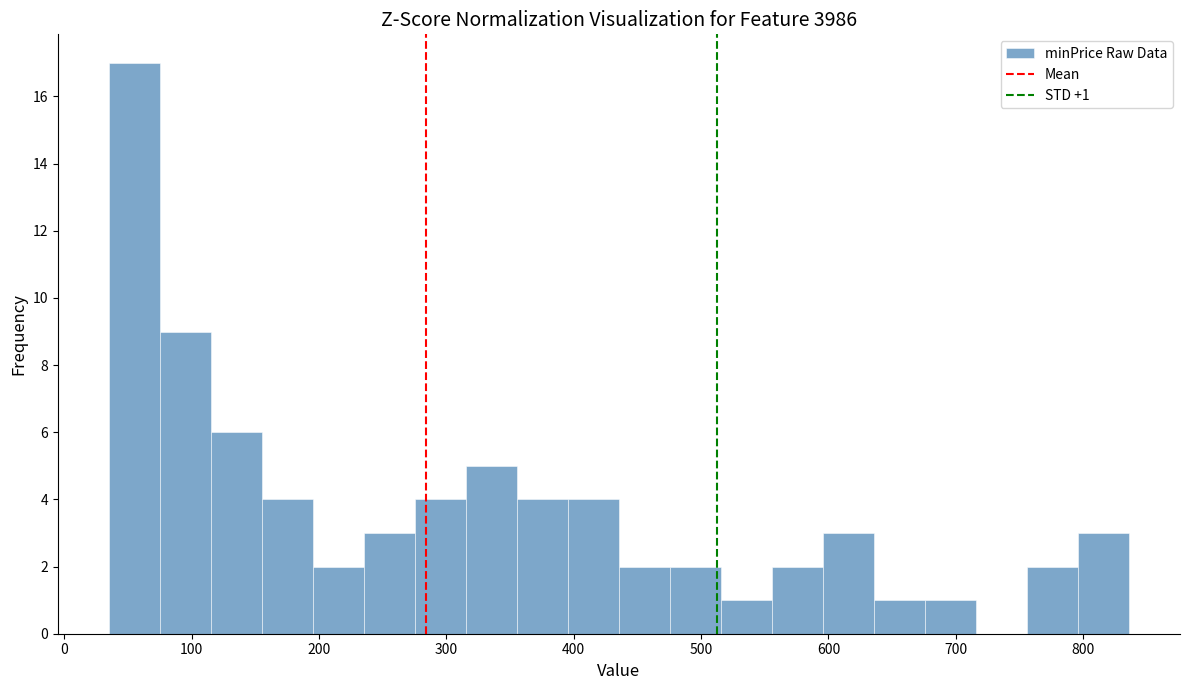

Over which range of the x-axis is the bar tallest?

40 to 80